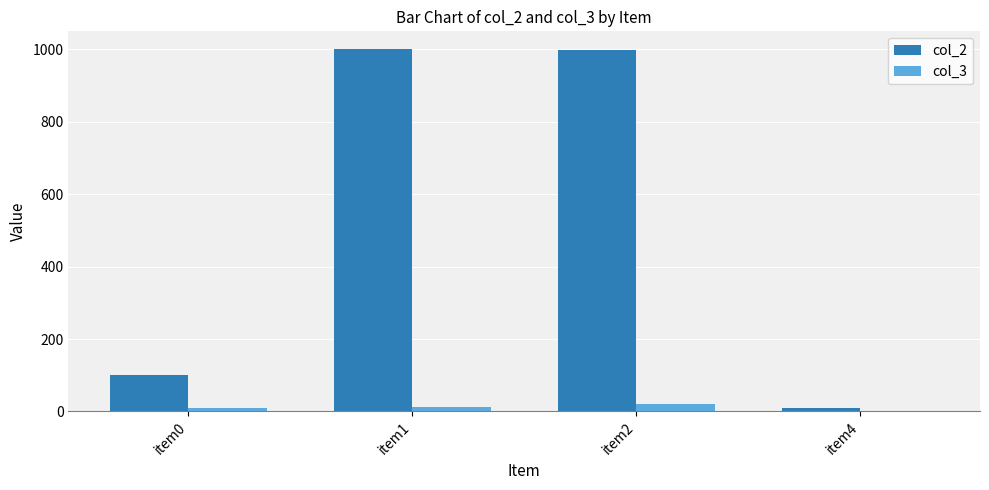

Which series has the largest total across all categories?

col_2